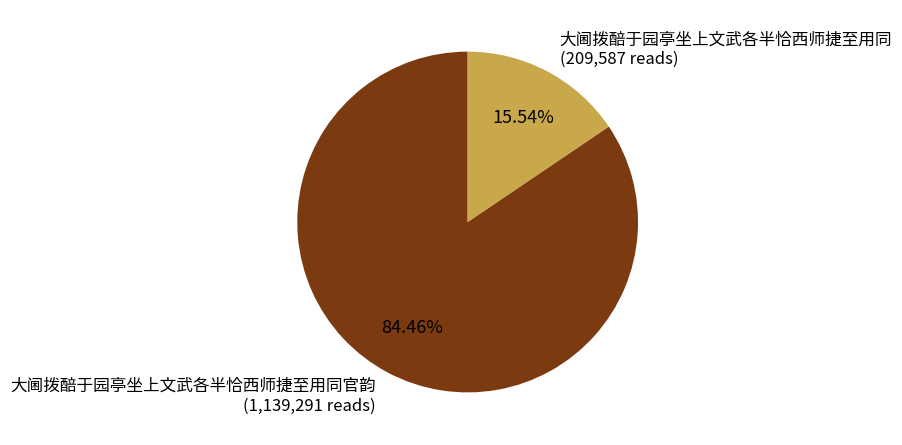

To the nearest percent, what is the average slice percentage?

50%